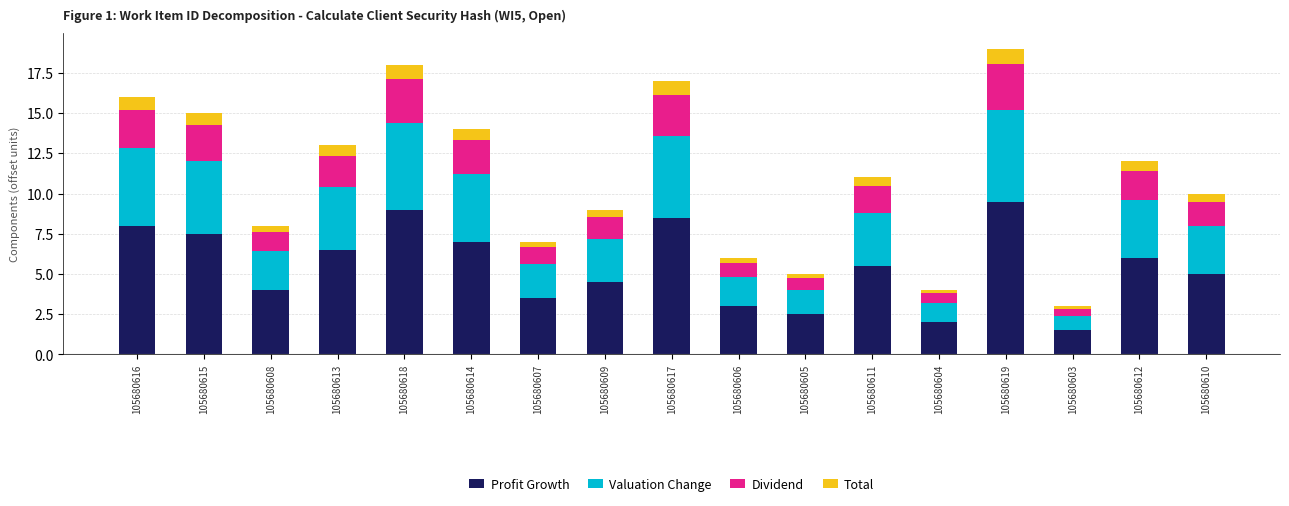

How many data points does each series have?

17